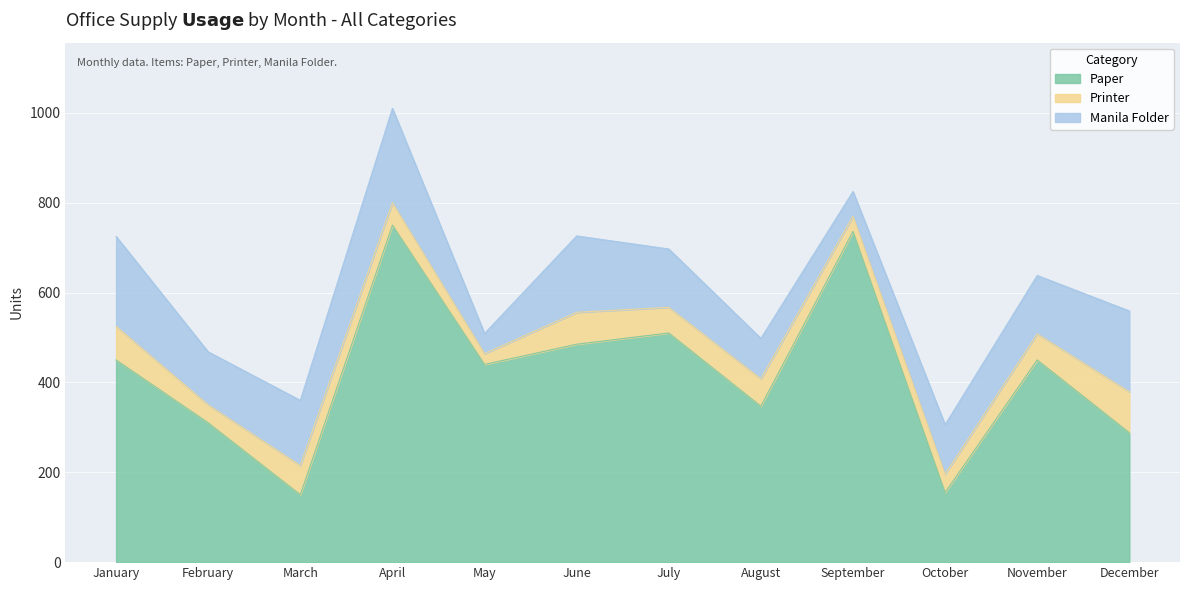

Is it true that Paper equals 251 at October?

False